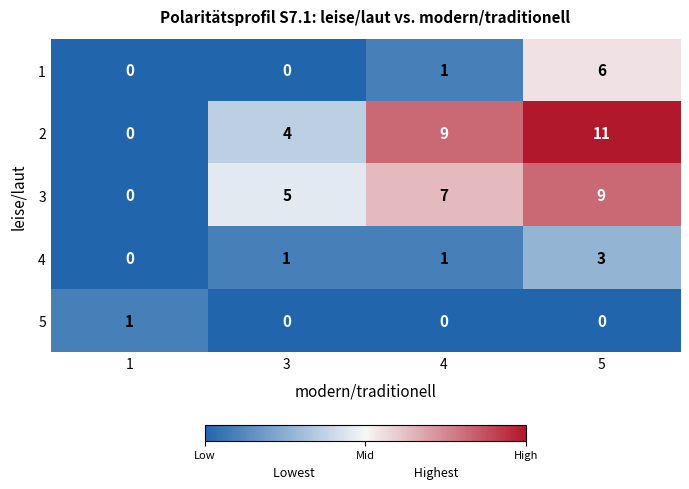

Is it true that 4 equals 0 at 4?

False